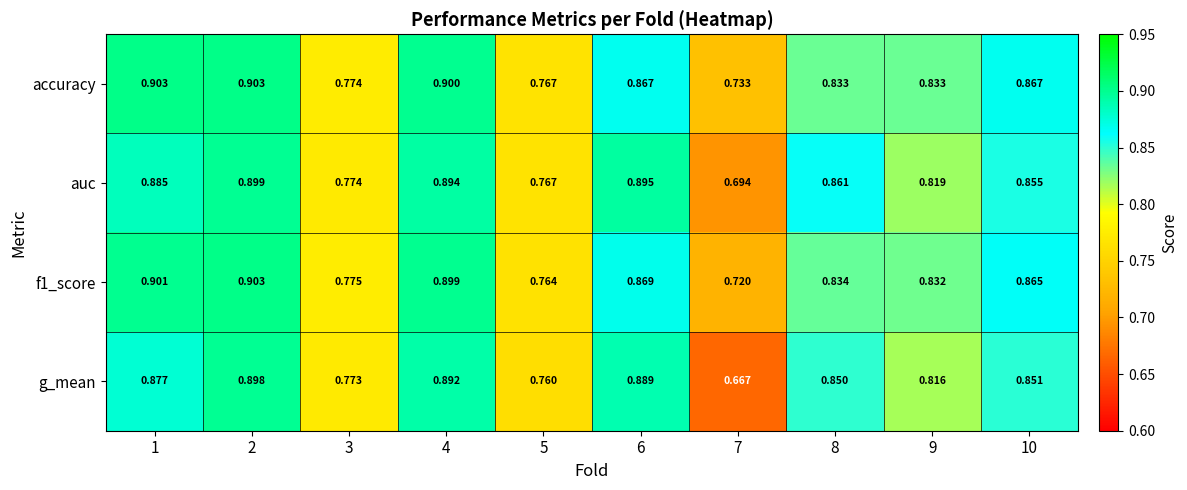

Which series has the largest range (max minus min)?

g_mean